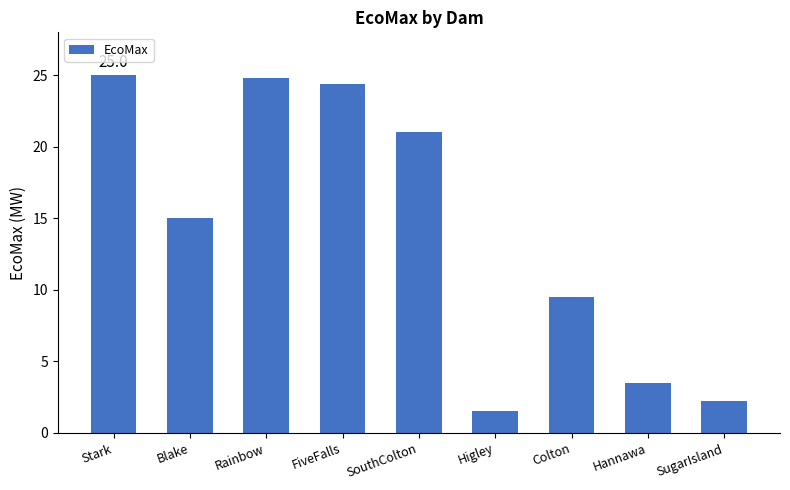

What position from the left is Rainbow?

3